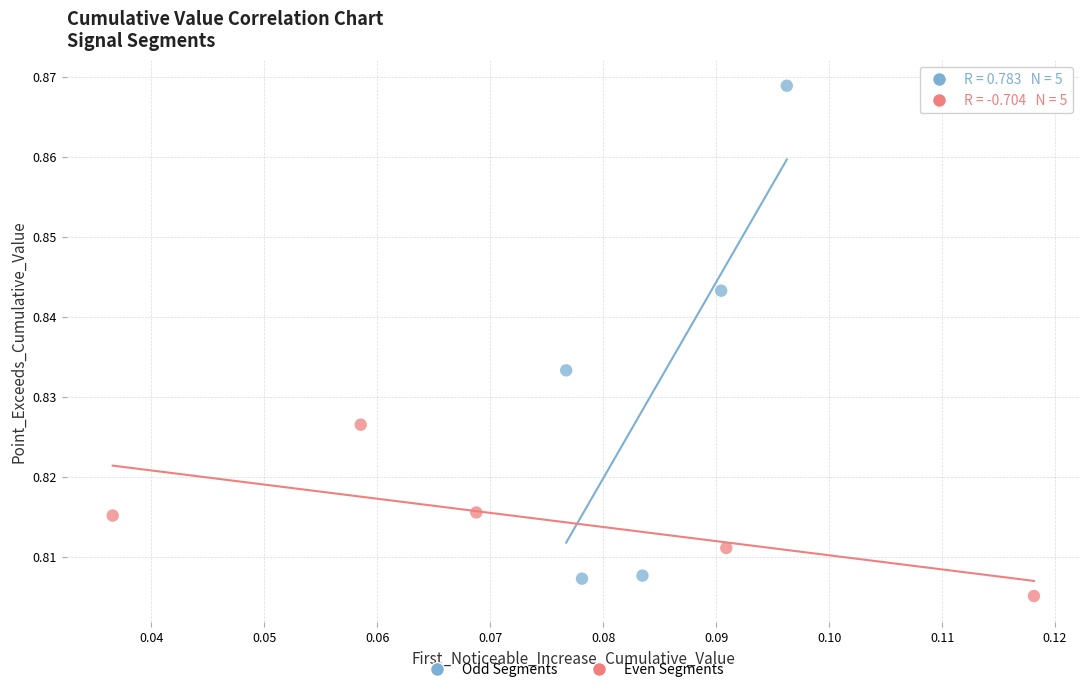

Which series has the widest spread of Y values?

Odd Segments